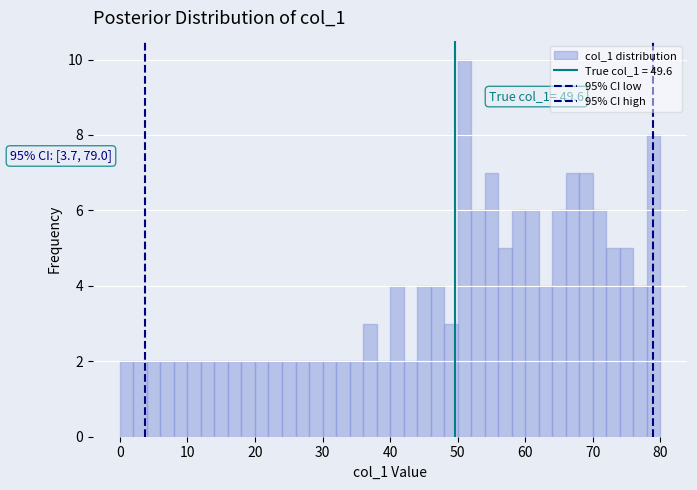

Around what value on the x-axis is the tallest bar? Give the approximate position of its centre, as read against the axis.

51